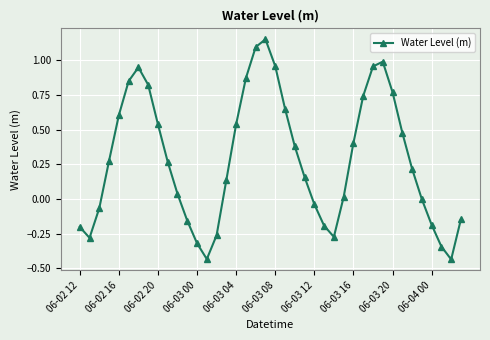

How many points are higher than both their immediate neighbors (excluding endpoints)?

3